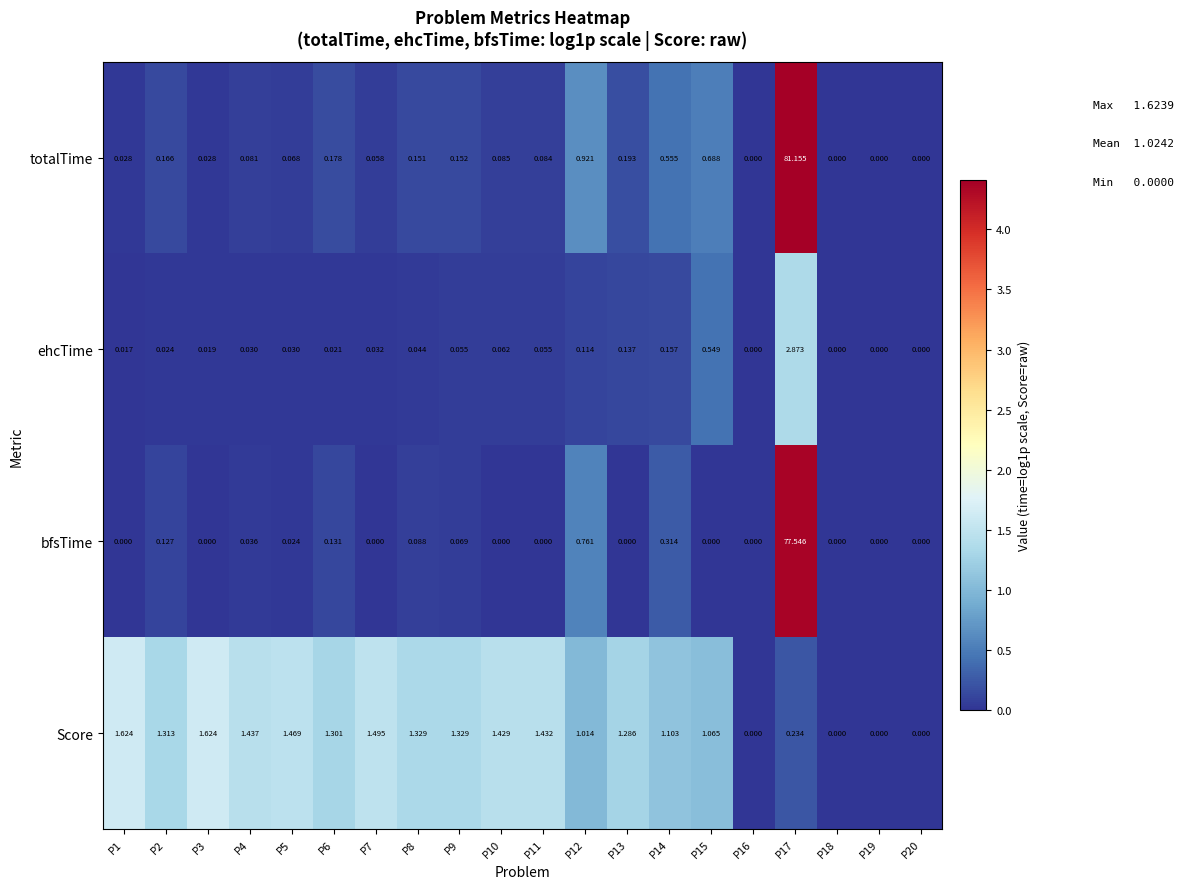

How many data points does each series have?

20